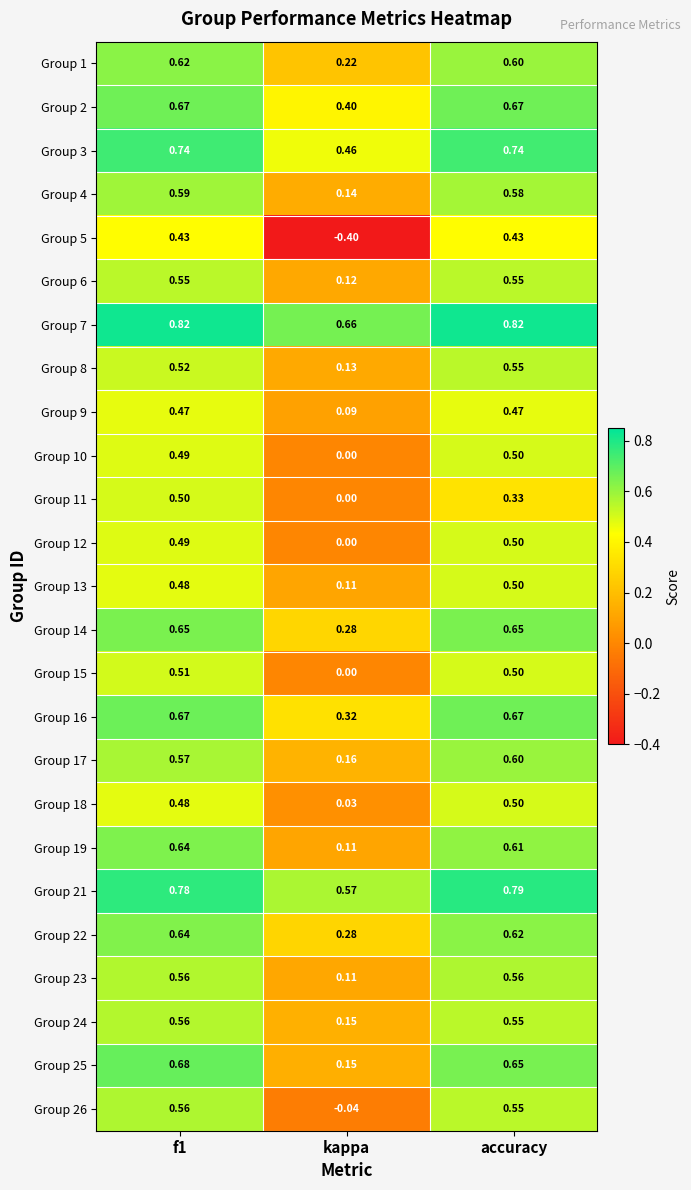

Which category has the lowest value across all series?

kappa